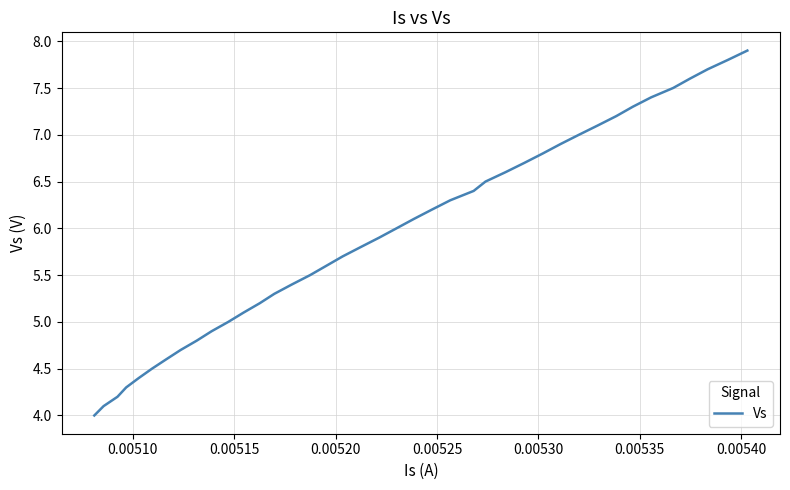

What is the minimum value shown in the chart?

4.0